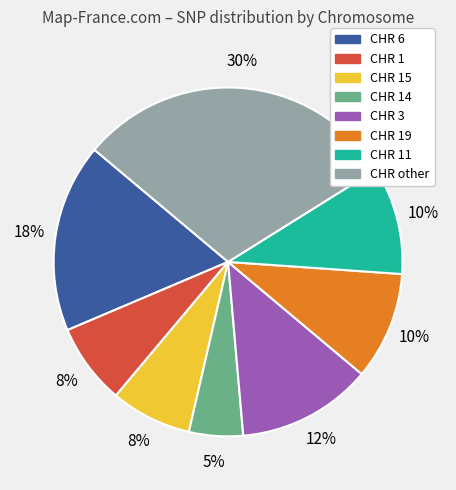

To the nearest percent, what is the average slice percentage?

12%